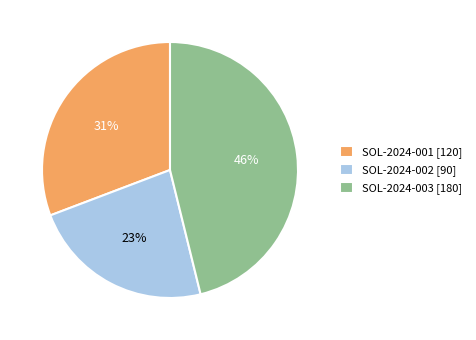

True or false: SOL-2024-003 accounts for 51% of the total.

False